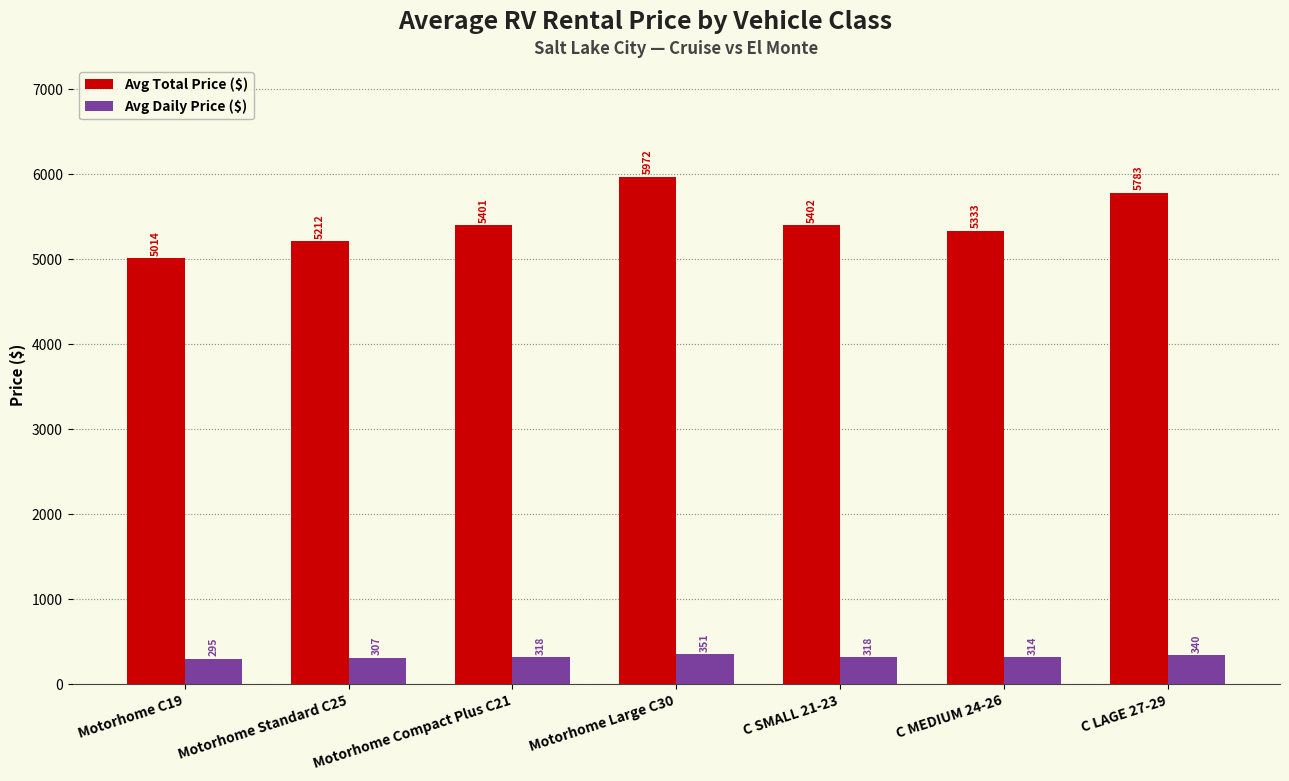

What is the difference between the maximum and second lowest values in the Avg Daily Price ($) series?

44.6